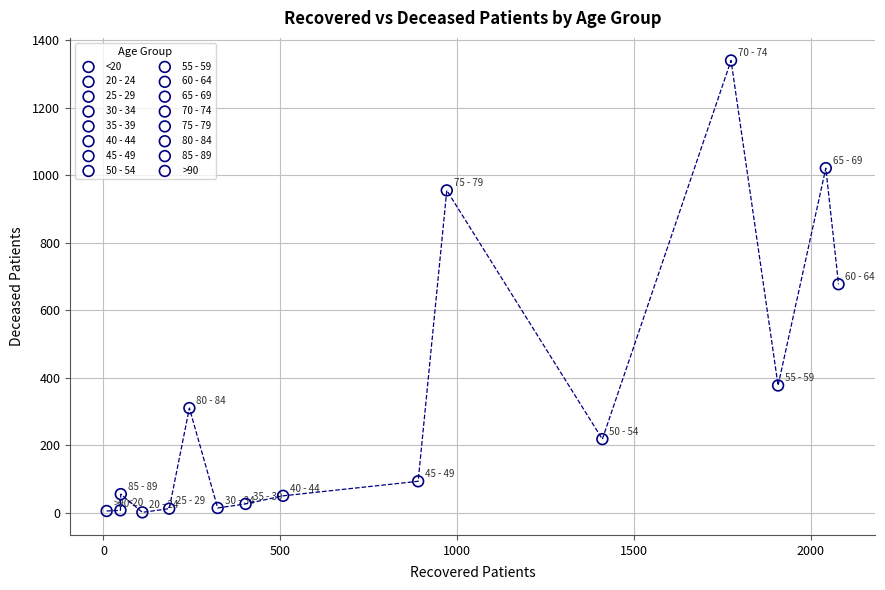

Which series reaches the maximum Y coordinate?

70 - 74